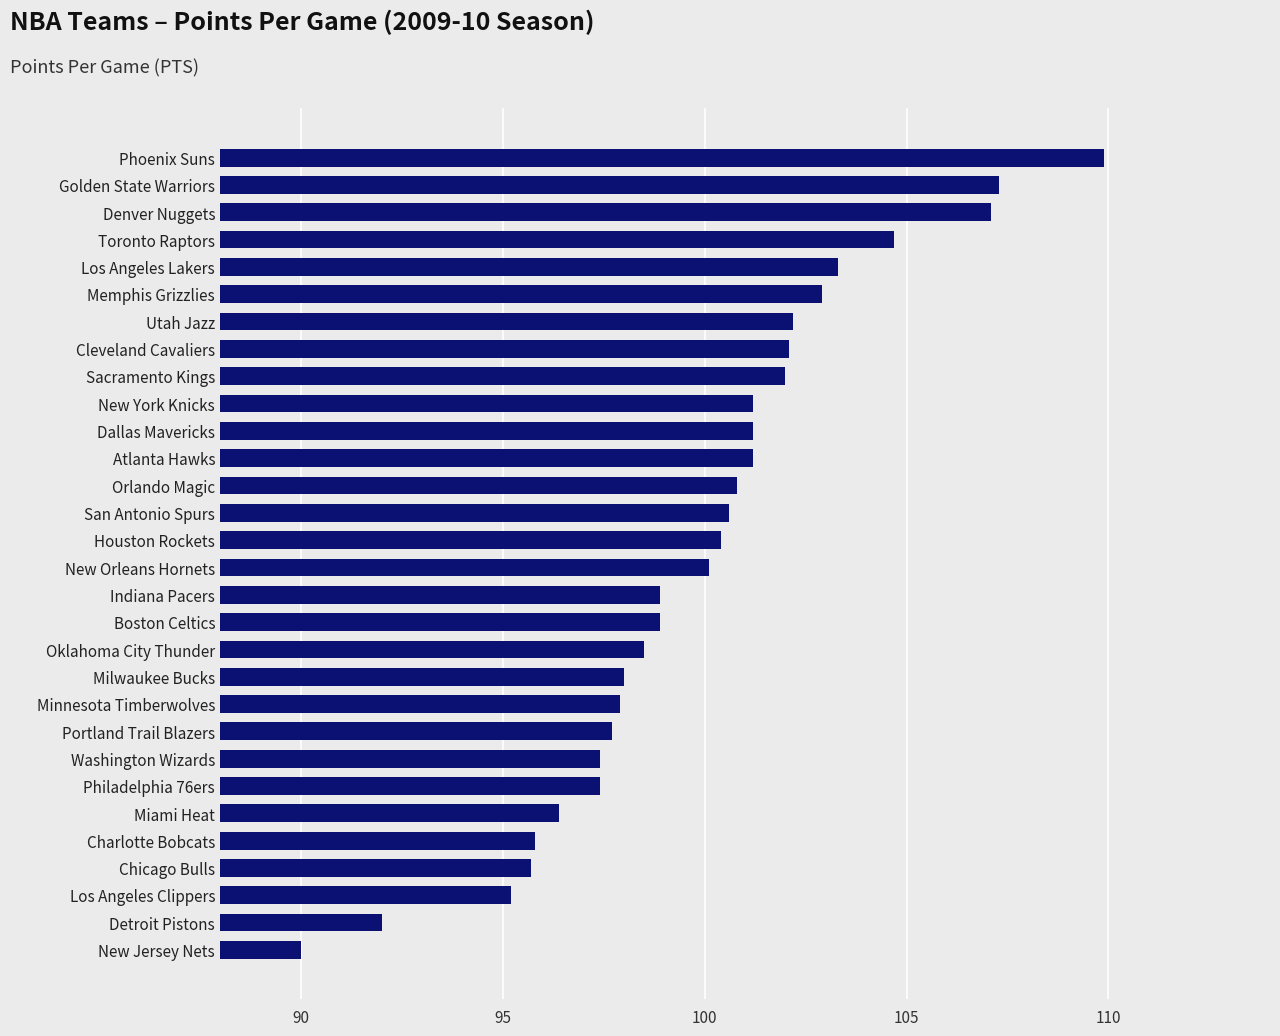

Is it true that the value at Houston Rockets is 100.4?

True